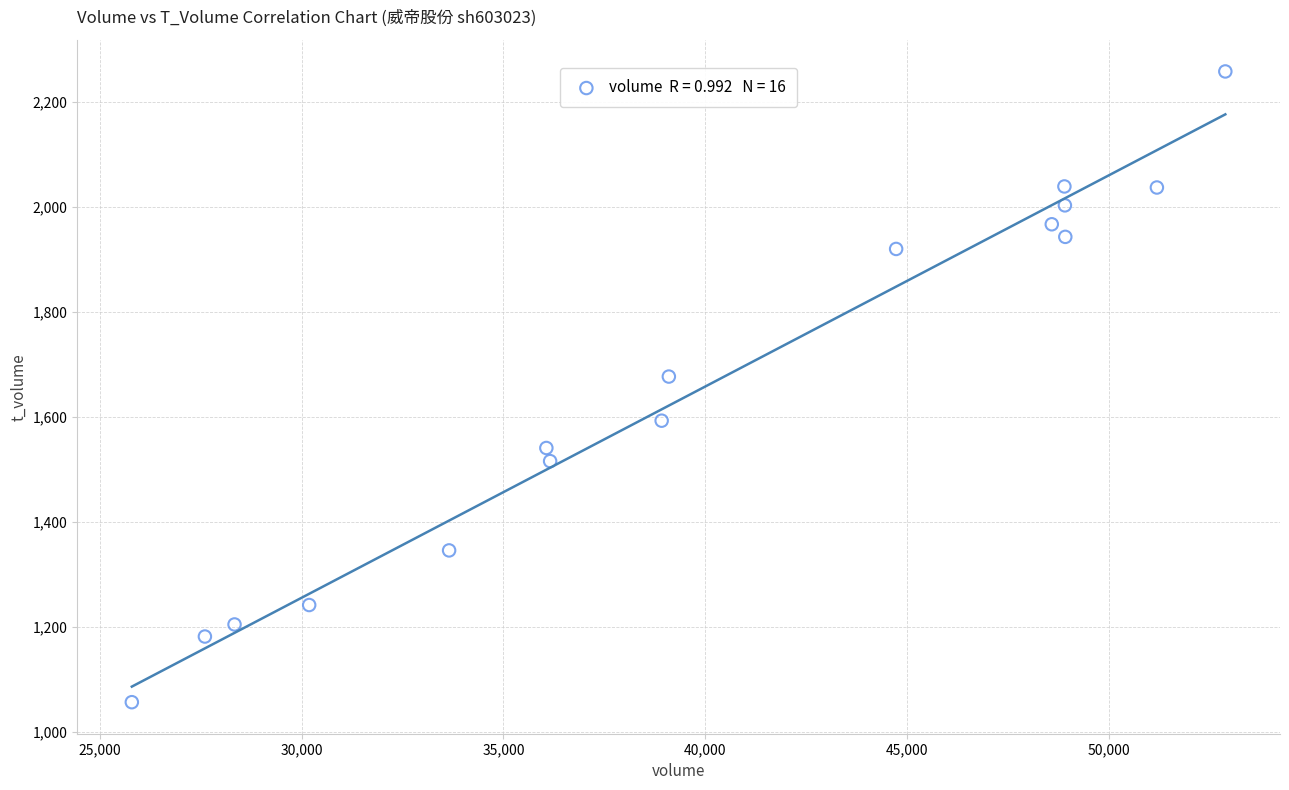

What Y value in the scatter plot is closest to 1657?

1677